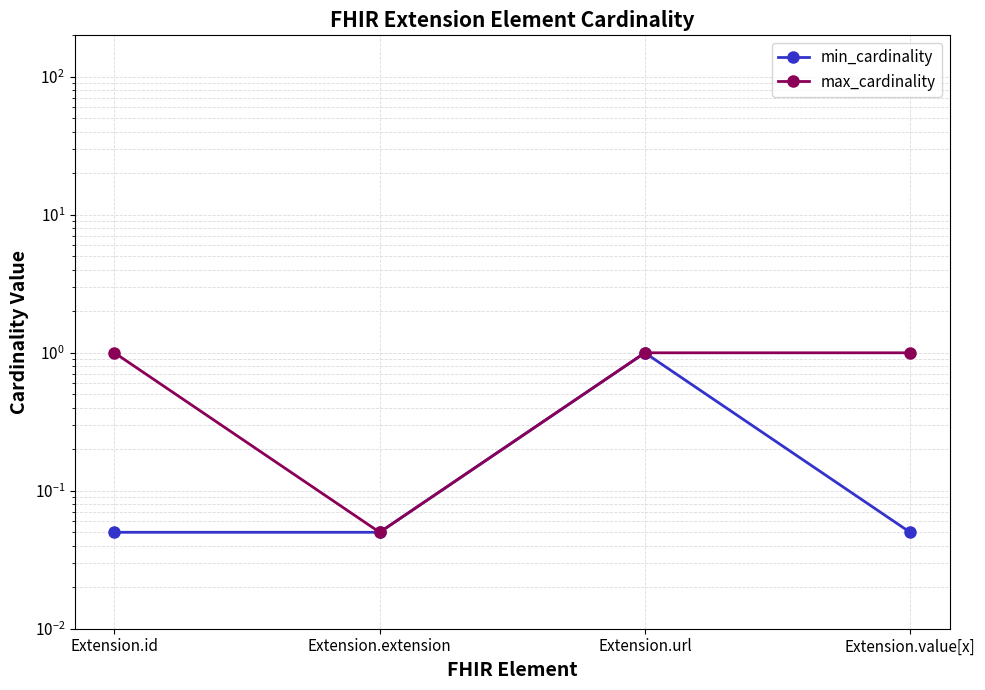

What is the label of the 3rd point from the right?

Extension.extension